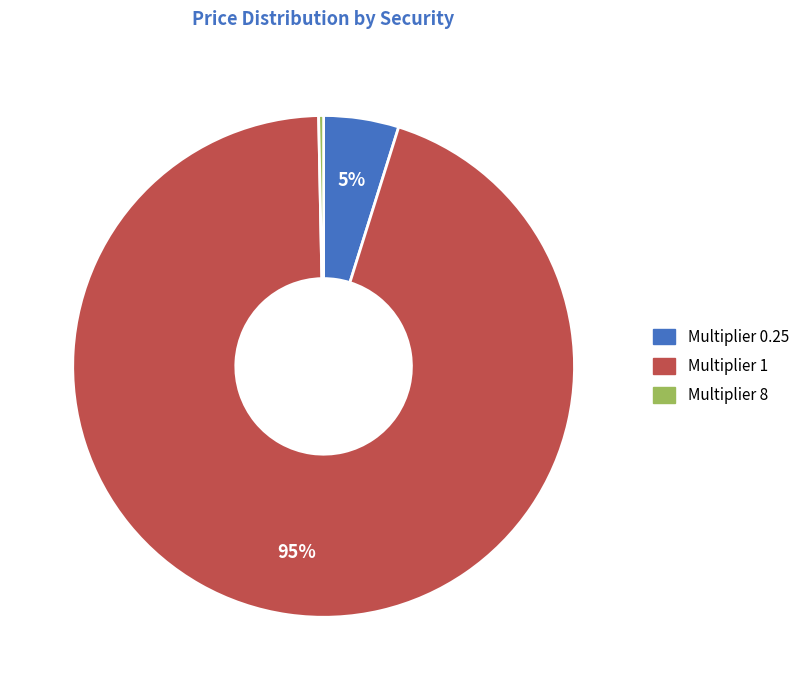

To the nearest percent, what is the difference between the largest and smallest slice percentages?

95%